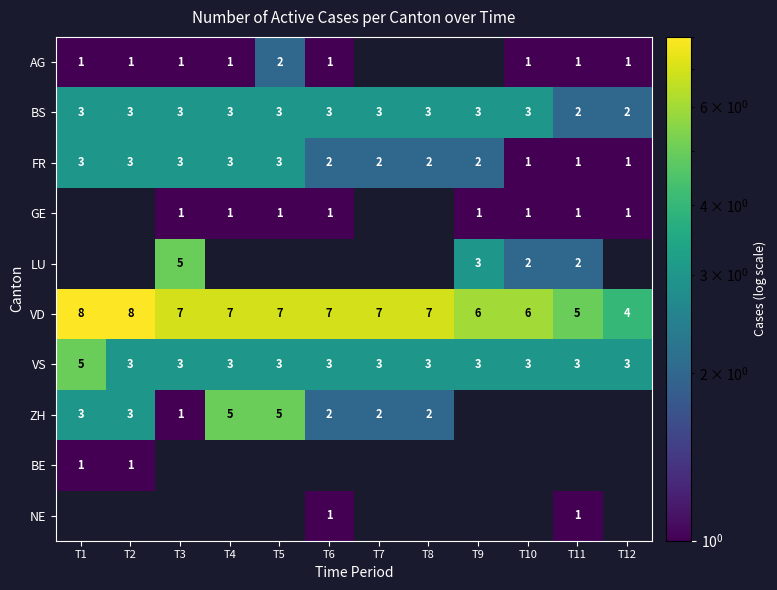

What is the difference between the highest and lowest values at T1?

7.0